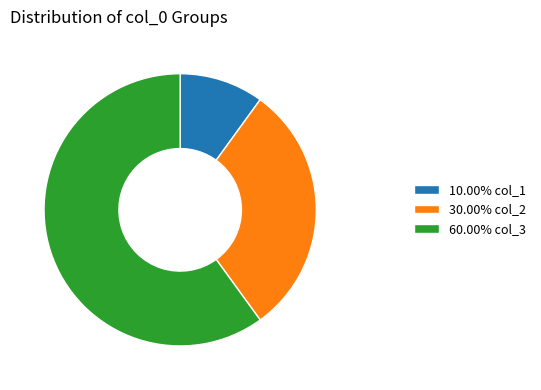

Is there any slice that represents more than half of the pie?

Yes